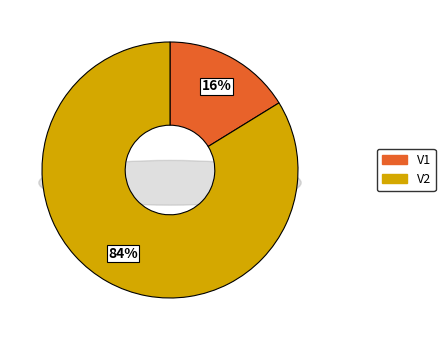

To the nearest percent, what is the combined percentage of V1 and V2?

100%